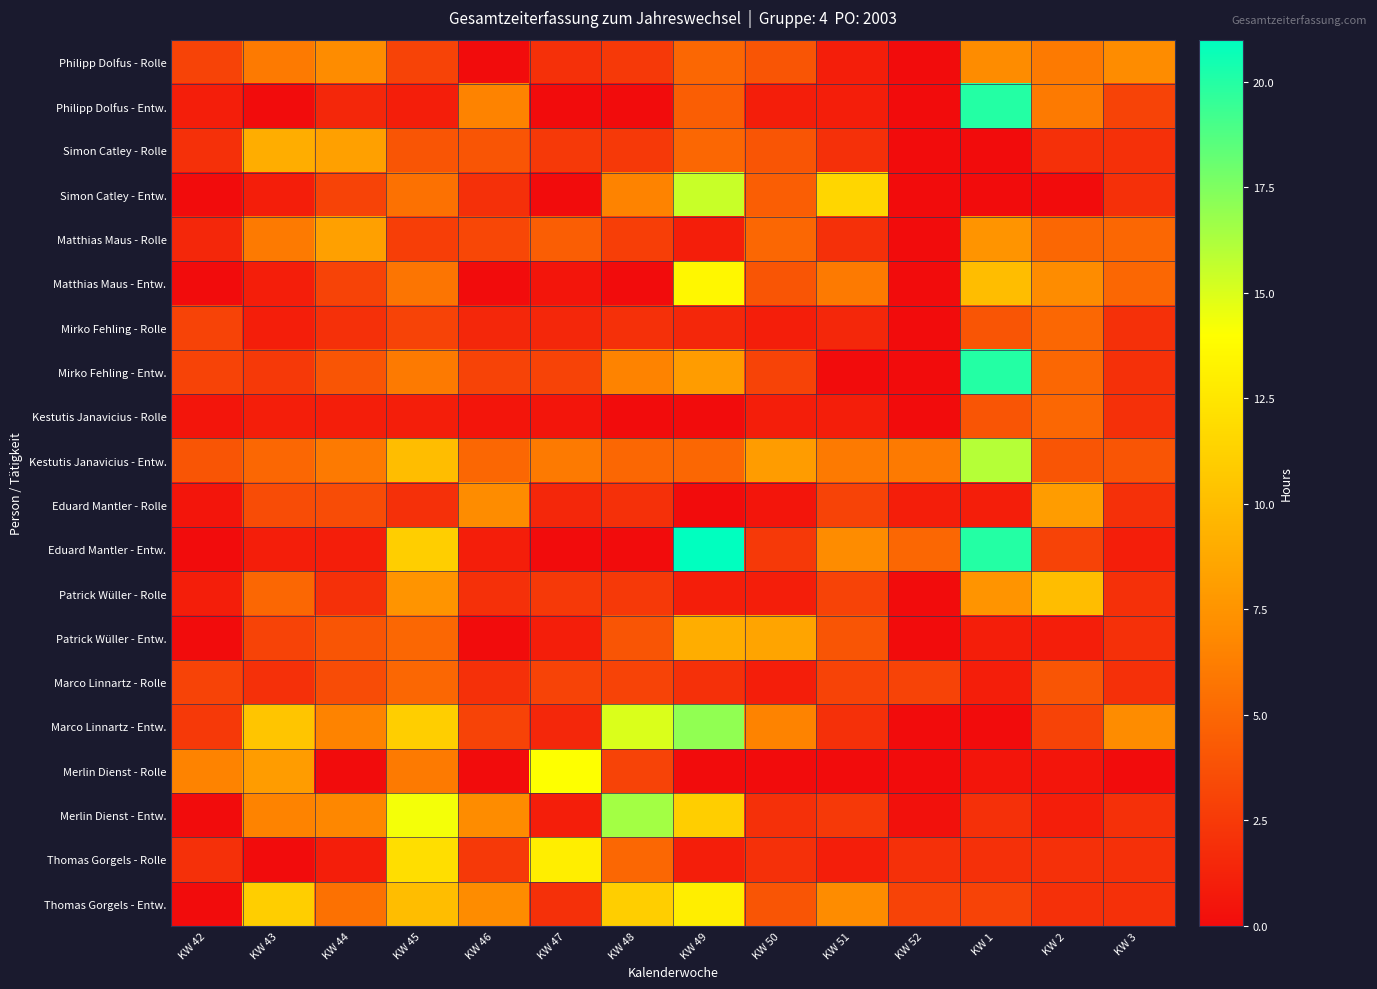

Which series has the largest range (max minus min)?

Eduard Mantler - Entw.